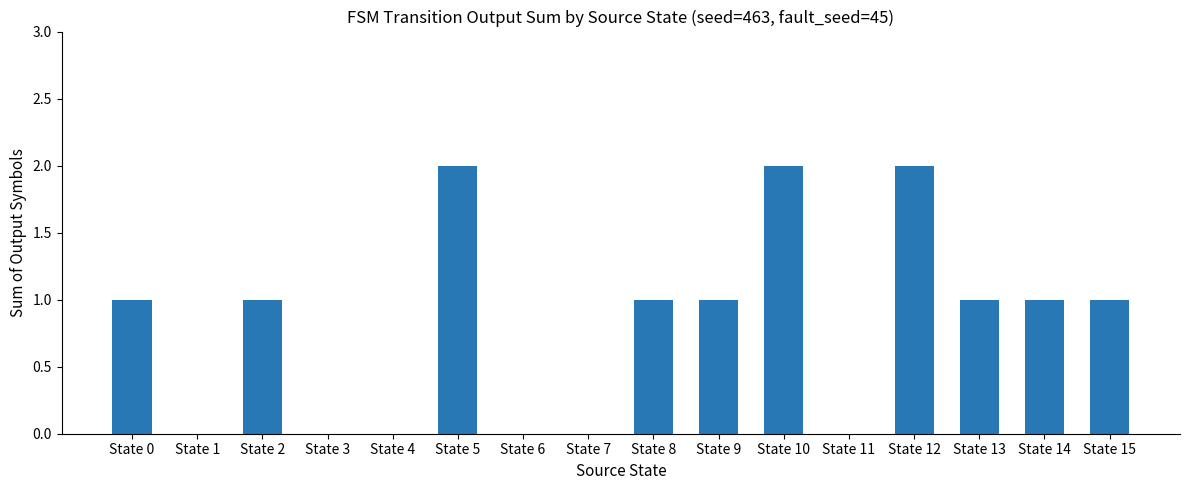

How many data points does each series have?

16